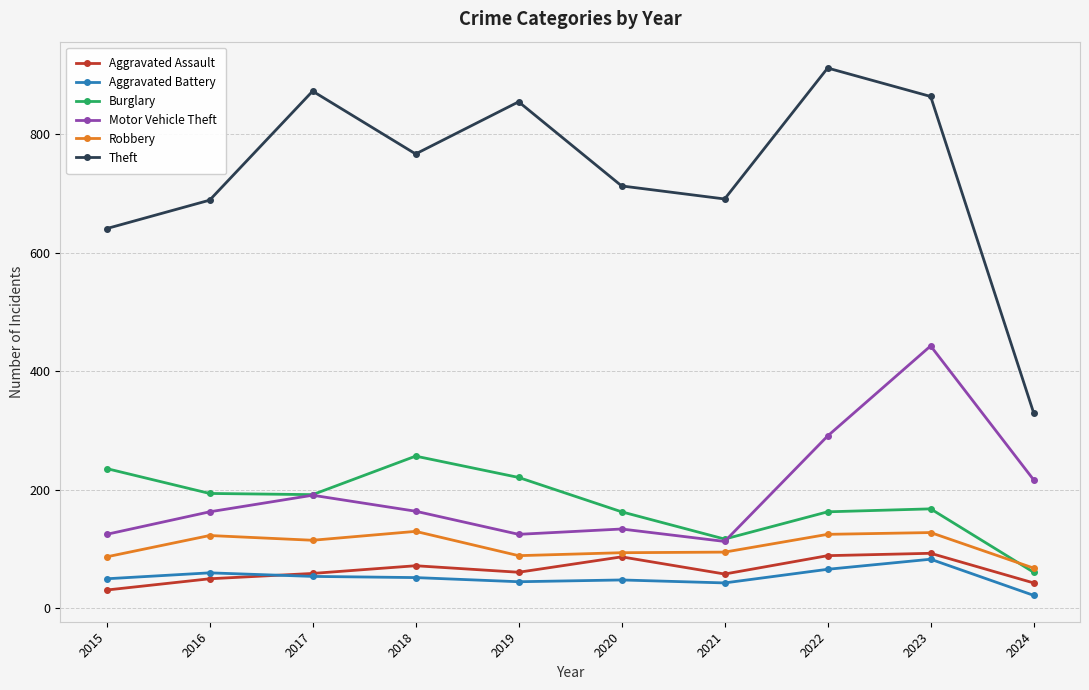

True or false: Robbery has more than 2 interior local peaks.

True